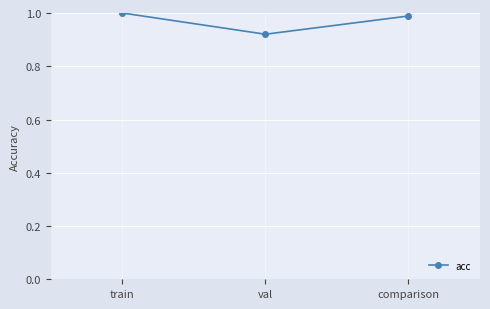

What is the sum of all values?

2.9